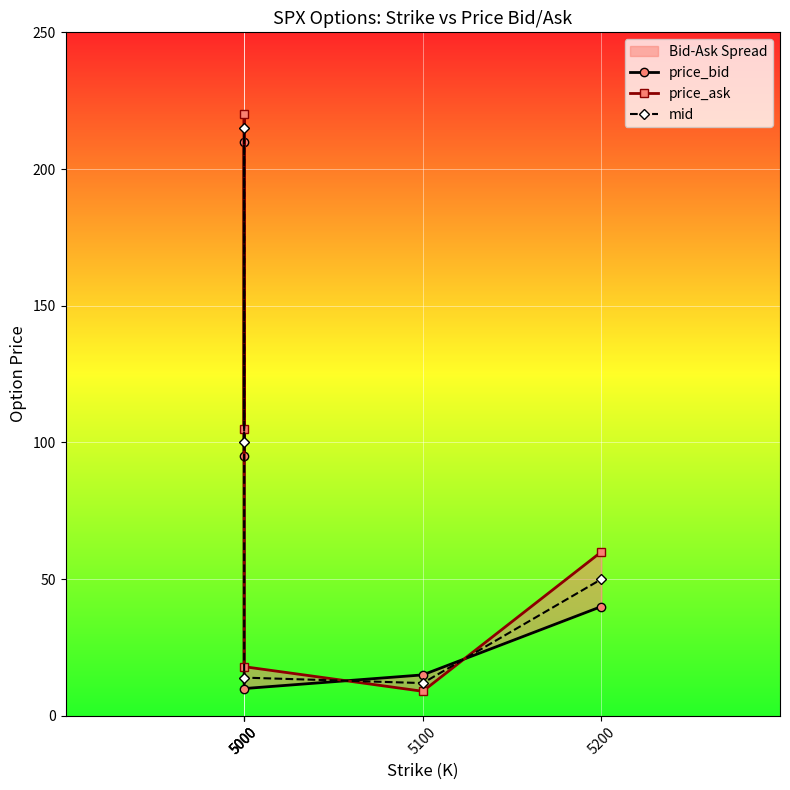

The value of price_ask at 5100 is 9. True or false?

True